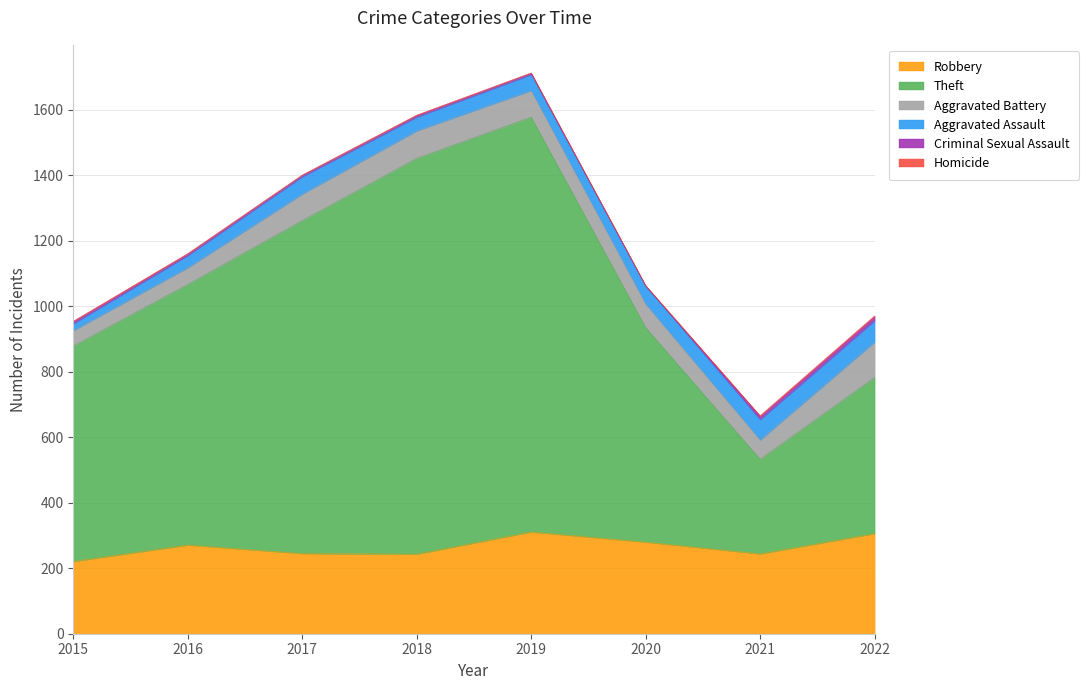

Reading left to right, list all the values displayed in this chart.

Robbery: 221	271	245	243	311	280	244	306
Theft: 658	796	1017	1209	1267	655	289	477
Aggravated Battery: 47	51	81	84	81	72	59	108
Aggravated Assault: 21	37	53	42	49	55	62	65
Criminal Sexual Assault: 7	5	4	5	4	0	10	13
Homicide: 0	1	1	1	1	2	2	2